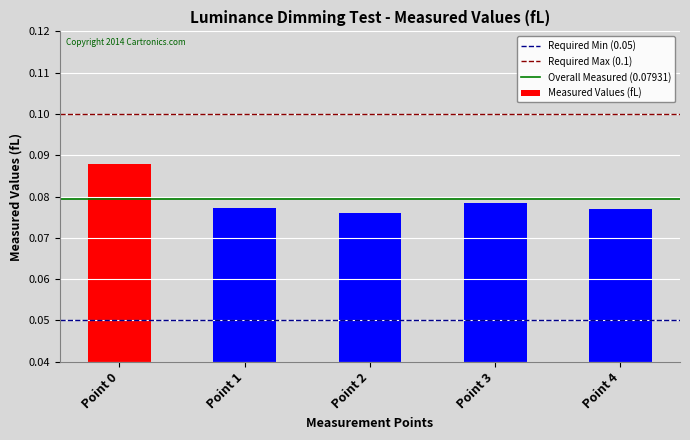

At which category does the chart reach its peak across all series?

Point 0